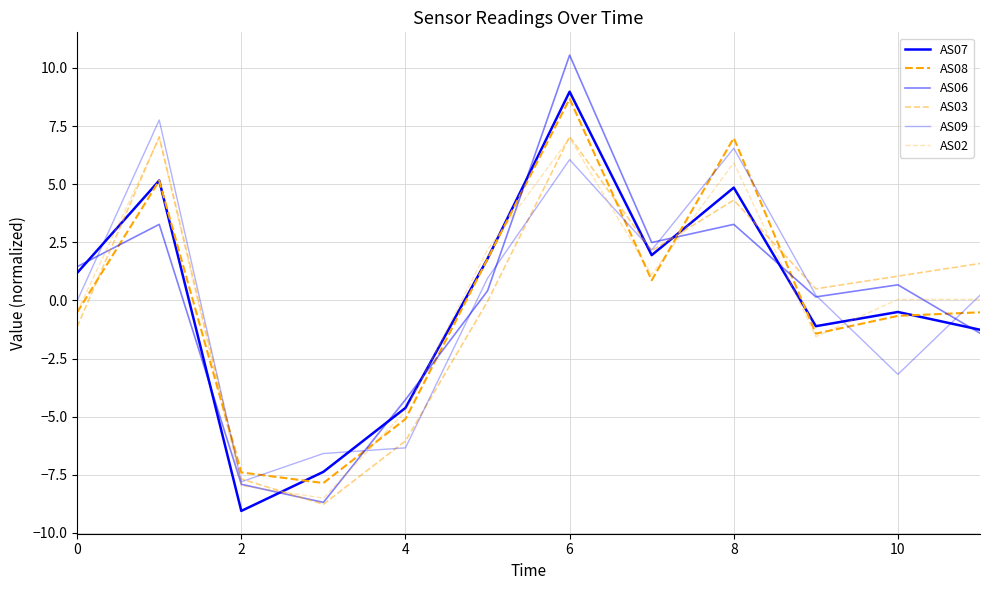

In AS02, how many points are higher than both neighbors (excluding endpoints)?

3